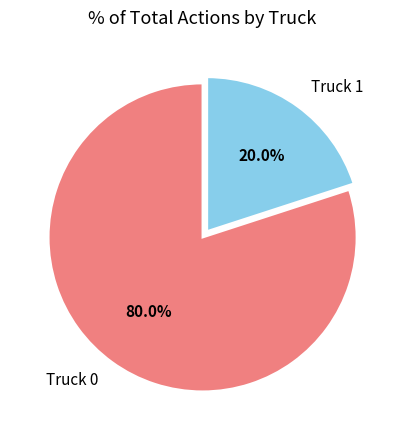

Which slice is the largest?

Truck 0